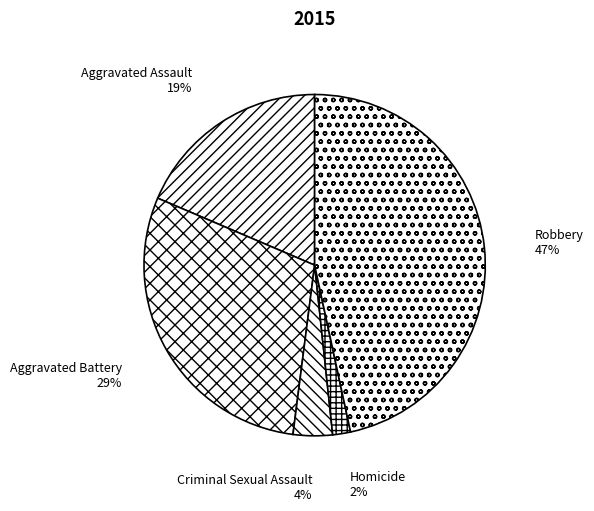

Is it true that Robbery is 37% of the pie?

False